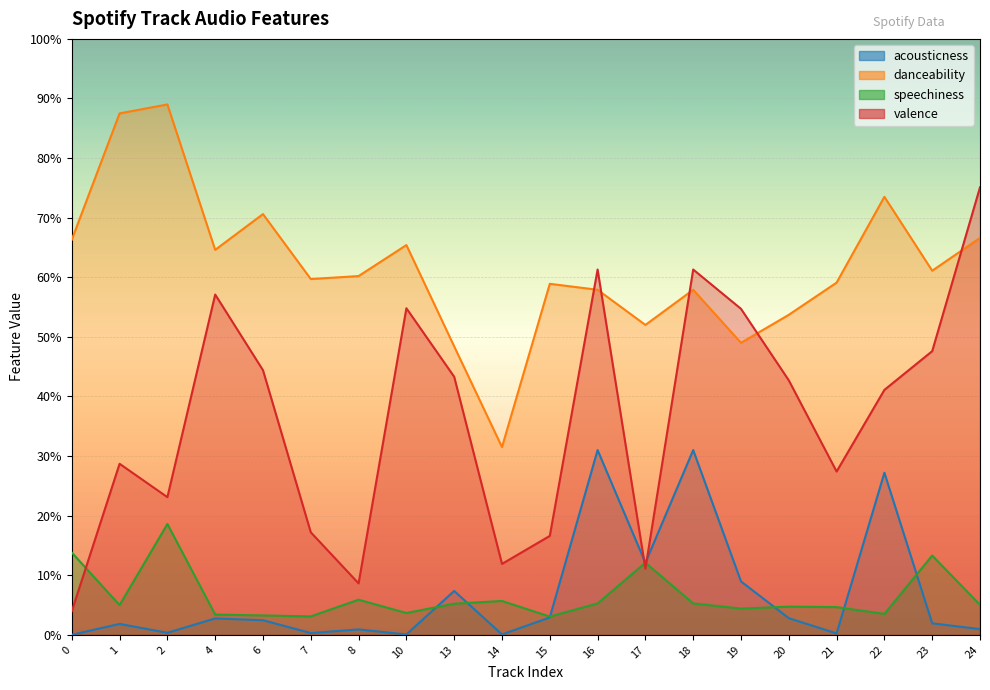

Reading left to right, transcribe all the data shown in this chart.

acousticness: 0.0	0.0	0.0	0.0	0.0	0.0	0.0	0.0	0.1	0.0	0.0	0.3	0.1	0.3	0.1	0.0	0.0	0.3	0.0	0.0
danceability: 0.7	0.9	0.9	0.6	0.7	0.6	0.6	0.7	0.5	0.3	0.6	0.6	0.5	0.6	0.5	0.5	0.6	0.7	0.6	0.7
speechiness: 0.1	0.0	0.2	0.0	0.0	0.0	0.1	0.0	0.1	0.1	0.0	0.1	0.1	0.1	0.0	0.0	0.0	0.0	0.1	0.1
valence: 0.0	0.3	0.2	0.6	0.4	0.2	0.1	0.5	0.4	0.1	0.2	0.6	0.1	0.6	0.5	0.4	0.3	0.4	0.5	0.8